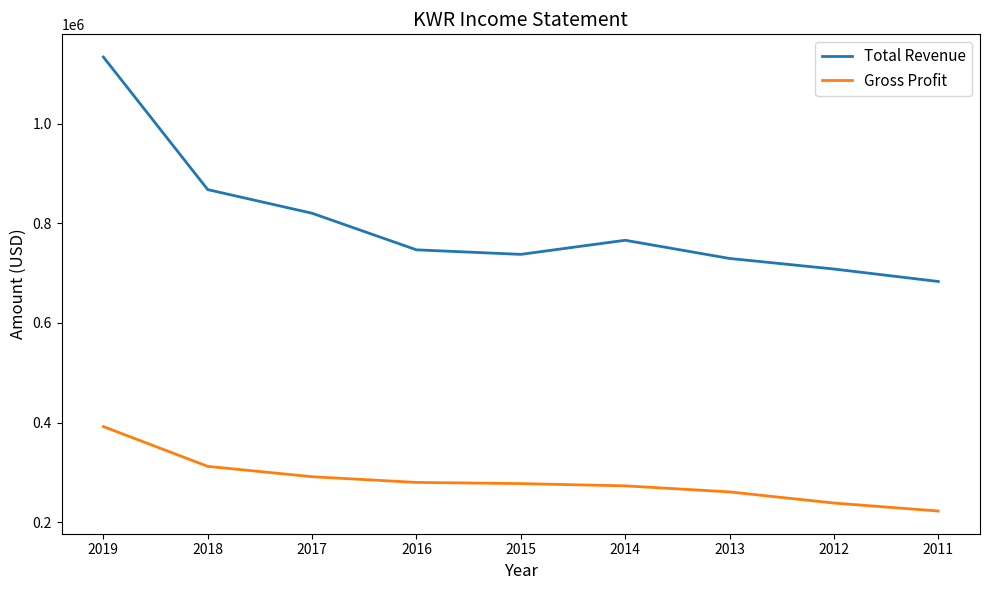

Rank the series by their average value, from highest to lowest.

Total Revenue, Gross Profit